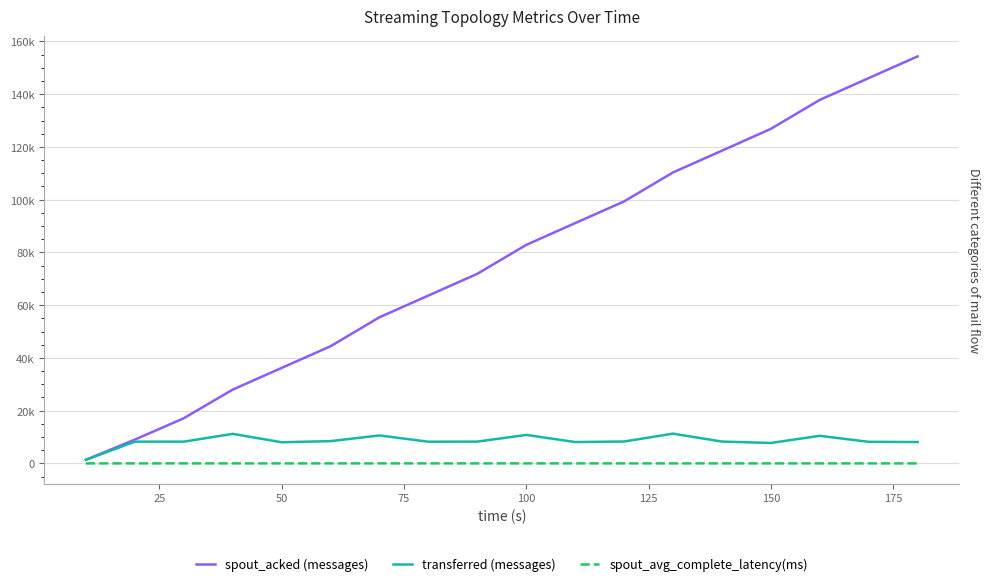

True or false: transferred (messages) and spout_acked (messages) intersect in this chart.

False